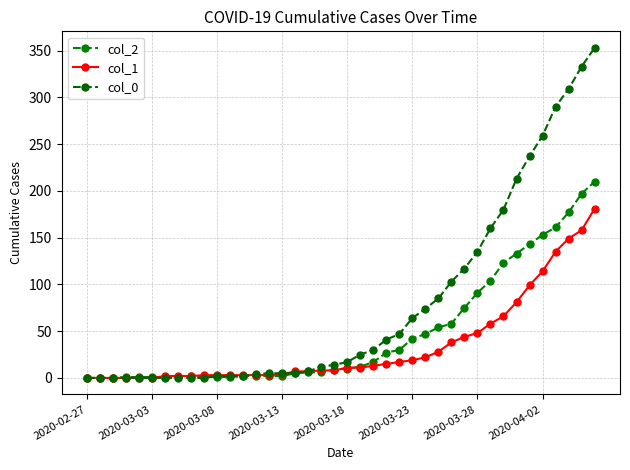

What is the value of the col_2 point at the 40th from the left?

210